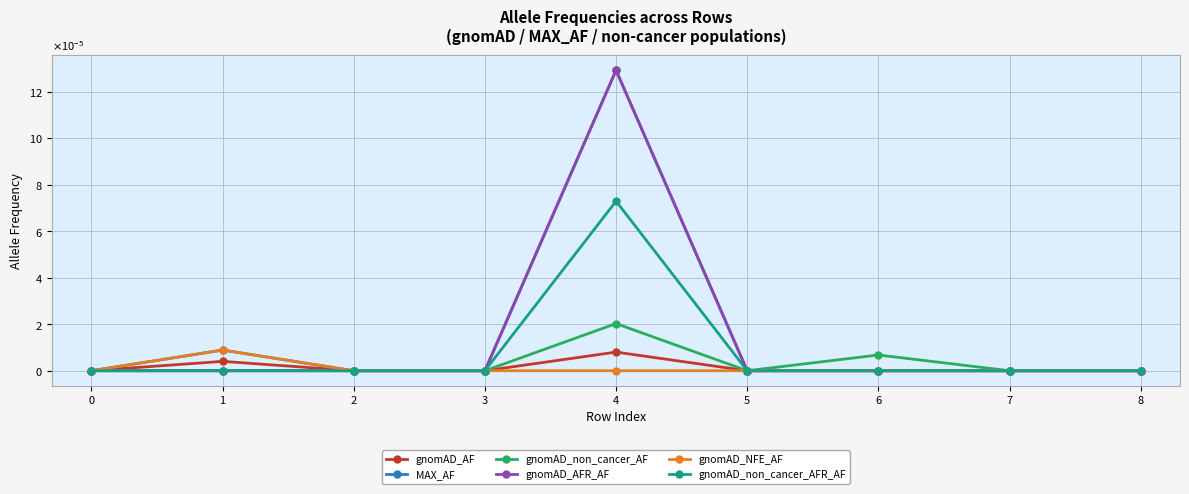

What are all the series names shown in the legend?

gnomAD_AF, MAX_AF, gnomAD_non_cancer_AF, gnomAD_AFR_AF, gnomAD_NFE_AF, gnomAD_non_cancer_AFR_AF